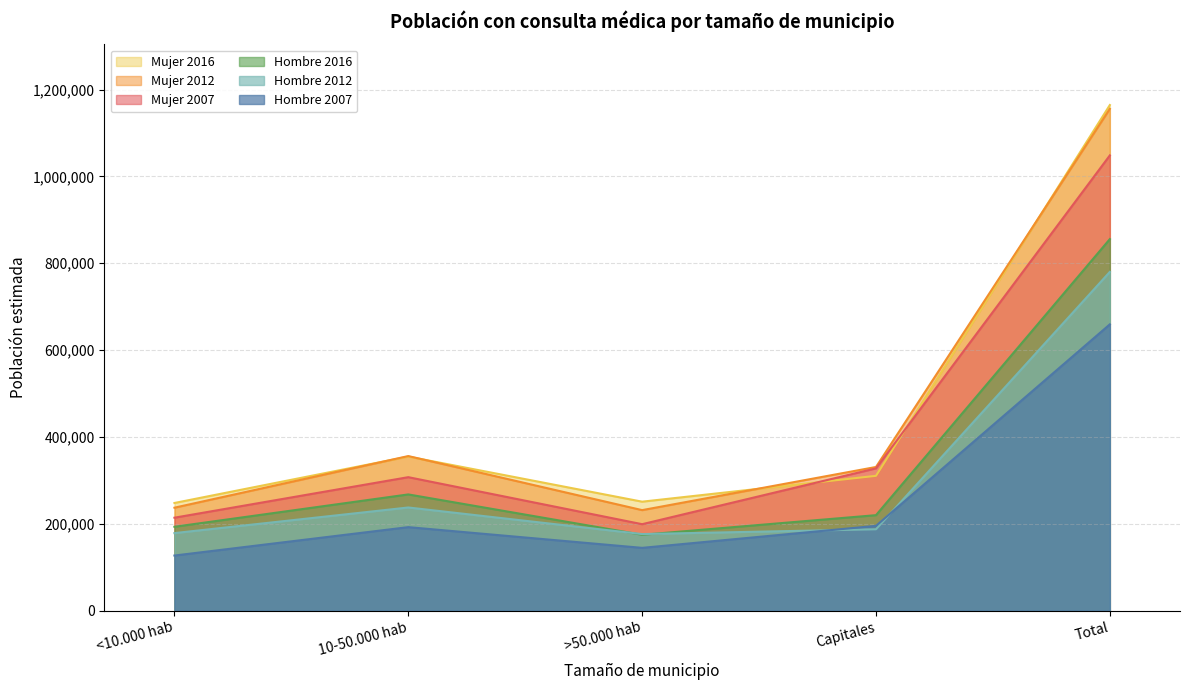

Where is Hombre 2016 nearest to the value 515184?

10-50.000 hab